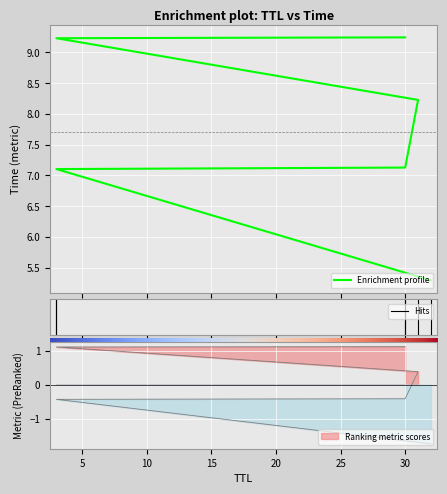

What is the label of the 3rd point from the left?

30